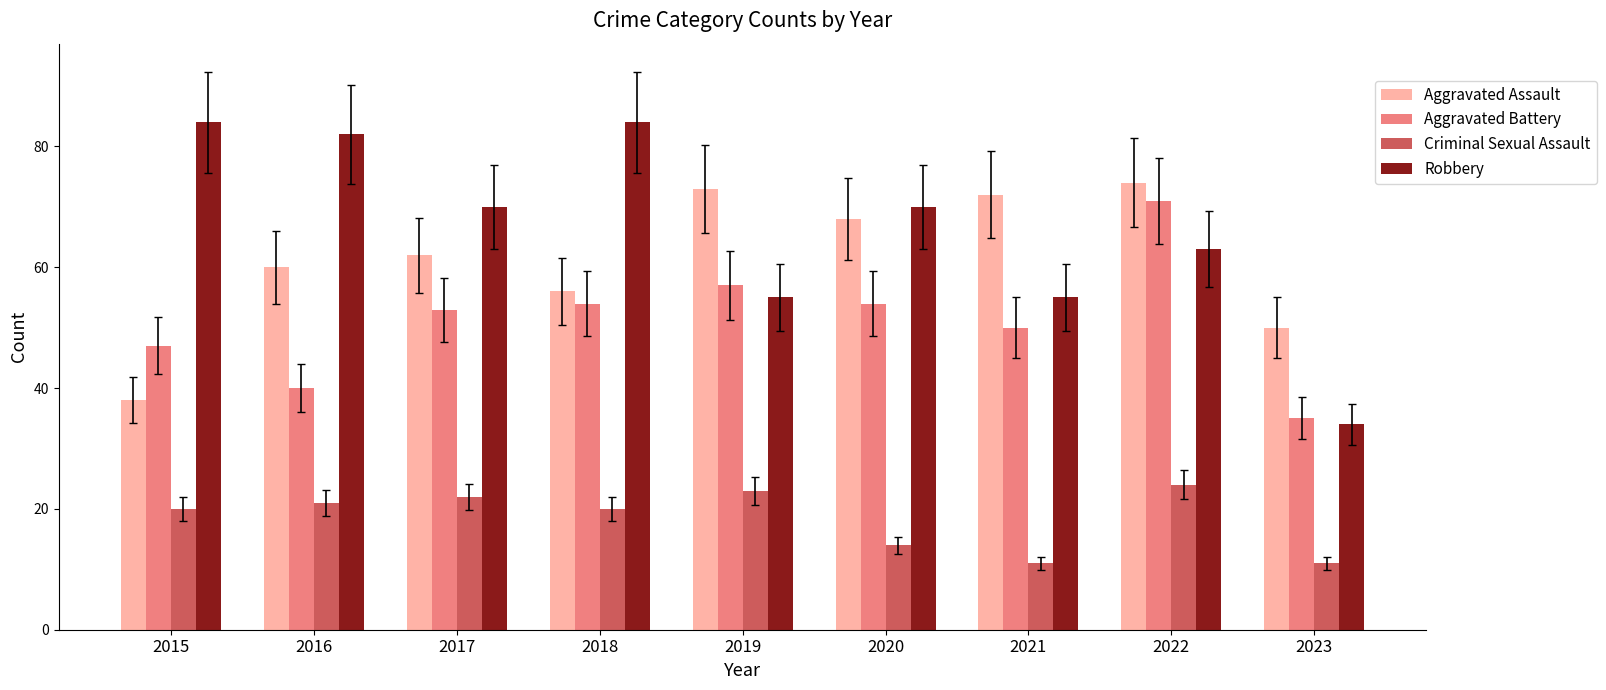

Reading left to right, transcribe all the data shown in this chart.

Aggravated Assault: 2015=38	2016=60	2017=62	2018=56	2019=73	2020=68	2021=72	2022=74	2023=50
Aggravated Battery: 2015=47	2016=40	2017=53	2018=54	2019=57	2020=54	2021=50	2022=71	2023=35
Criminal Sexual Assault: 2015=20	2016=21	2017=22	2018=20	2019=23	2020=14	2021=11	2022=24	2023=11
Robbery: 2015=84	2016=82	2017=70	2018=84	2019=55	2020=70	2021=55	2022=63	2023=34